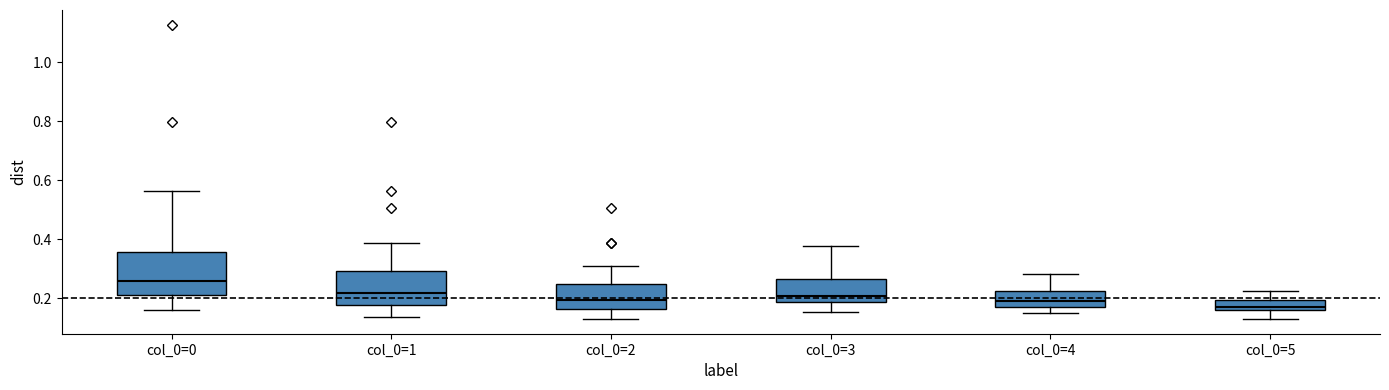

Reading left to right, transcribe this box plot: for each box, give where its median line is, the range the box spans, and where its two whiskers end, as read against the y-axis. The values are not printed on the chart, so give them approximately, as read against the axis.

col_0=0: median 0.26, box 0.22 to 0.36, whiskers 0.16 to 0.56
col_0=1: median 0.22, box 0.18 to 0.30, whiskers 0.14 to 0.38
col_0=2: median 0.20, box 0.16 to 0.24, whiskers 0.12 to 0.30
col_0=3: median 0.20, box 0.18 to 0.26, whiskers 0.16 to 0.38
col_0=4: median 0.18 (just above the box's lower edge), box 0.18 to 0.22, whiskers 0.14 to 0.28
col_0=5: median 0.18, box 0.16 to 0.20, whiskers 0.12 to 0.22